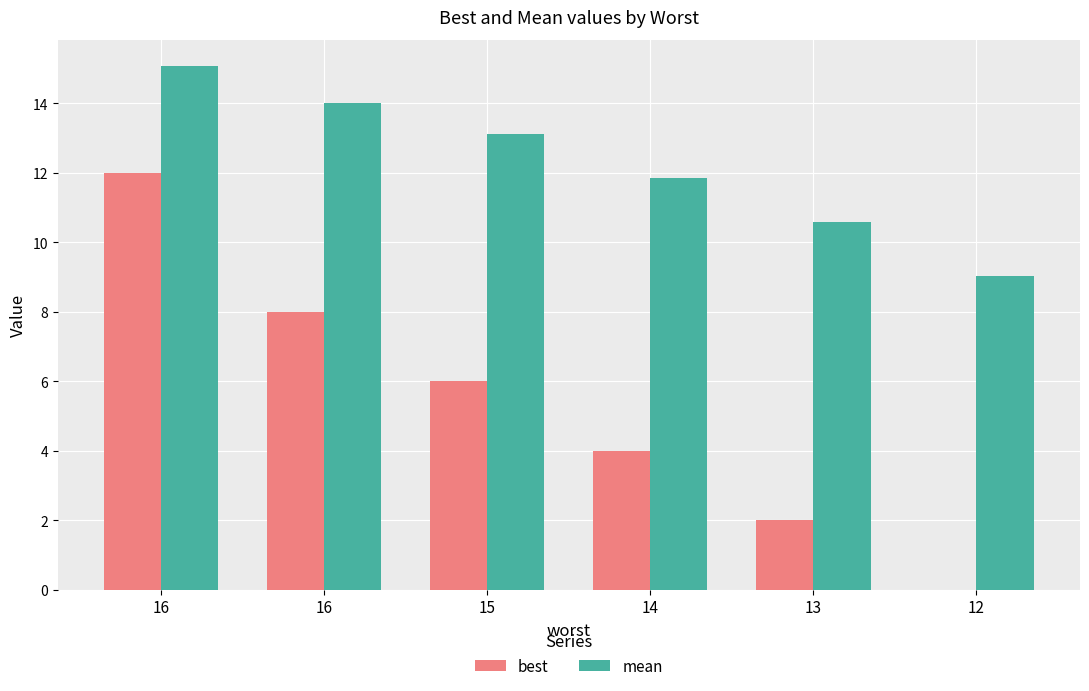

What is the total value across all series at 16?

27.1